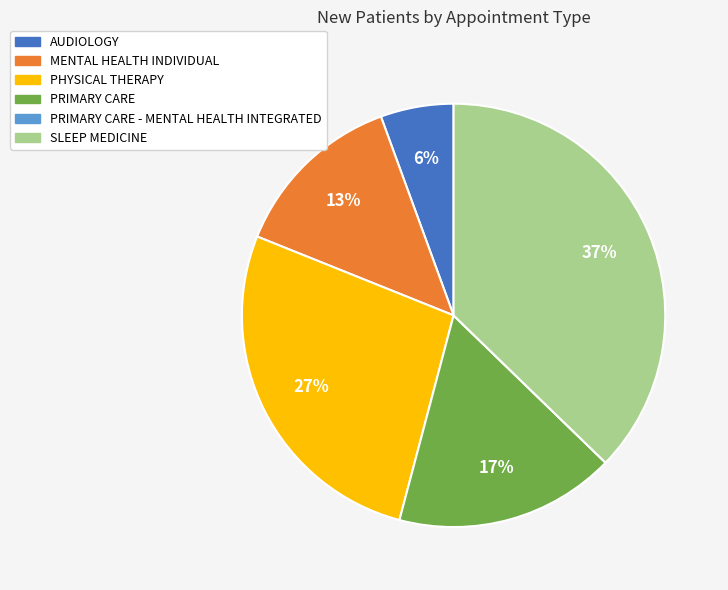

To the nearest percent, what is the average slice percentage?

17%